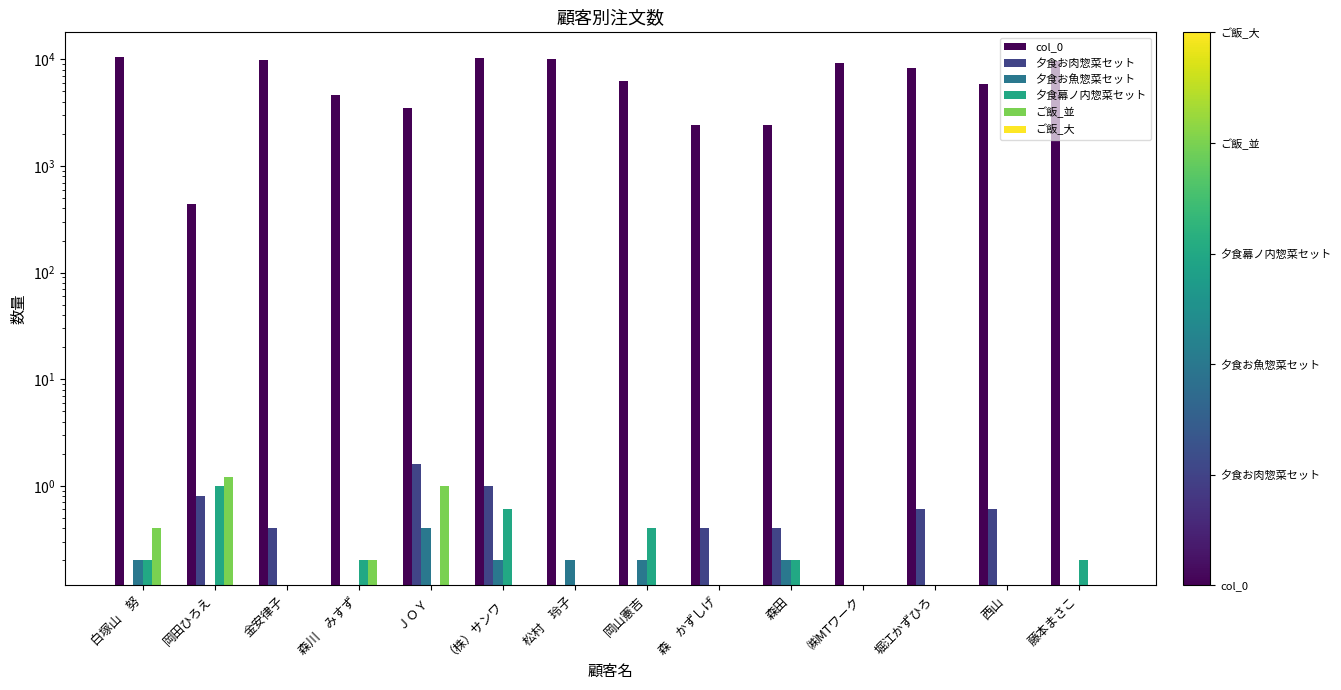

What is the spread (max minus min) of values at 森川　みすず?

4661.0